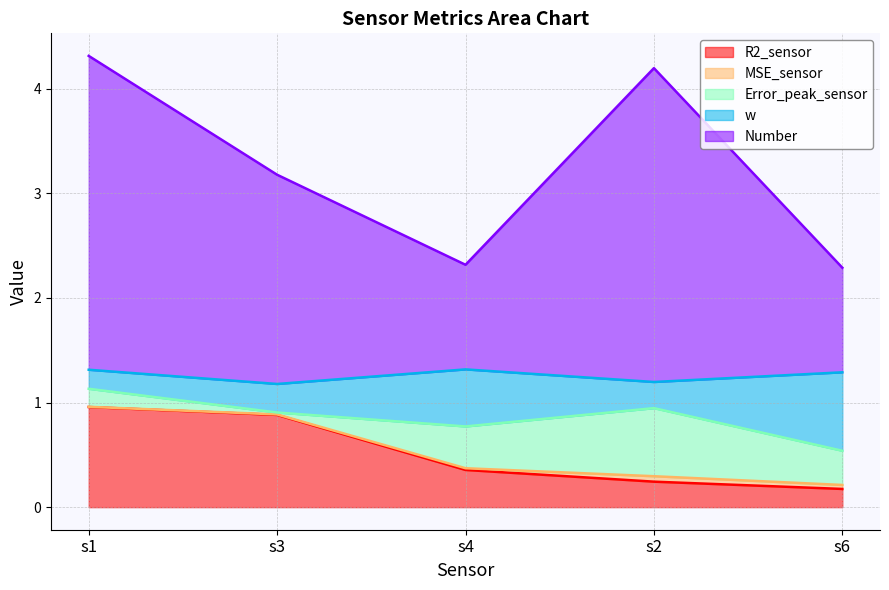

The value of R2_sensor at s2 is 0.2. True or false?

False